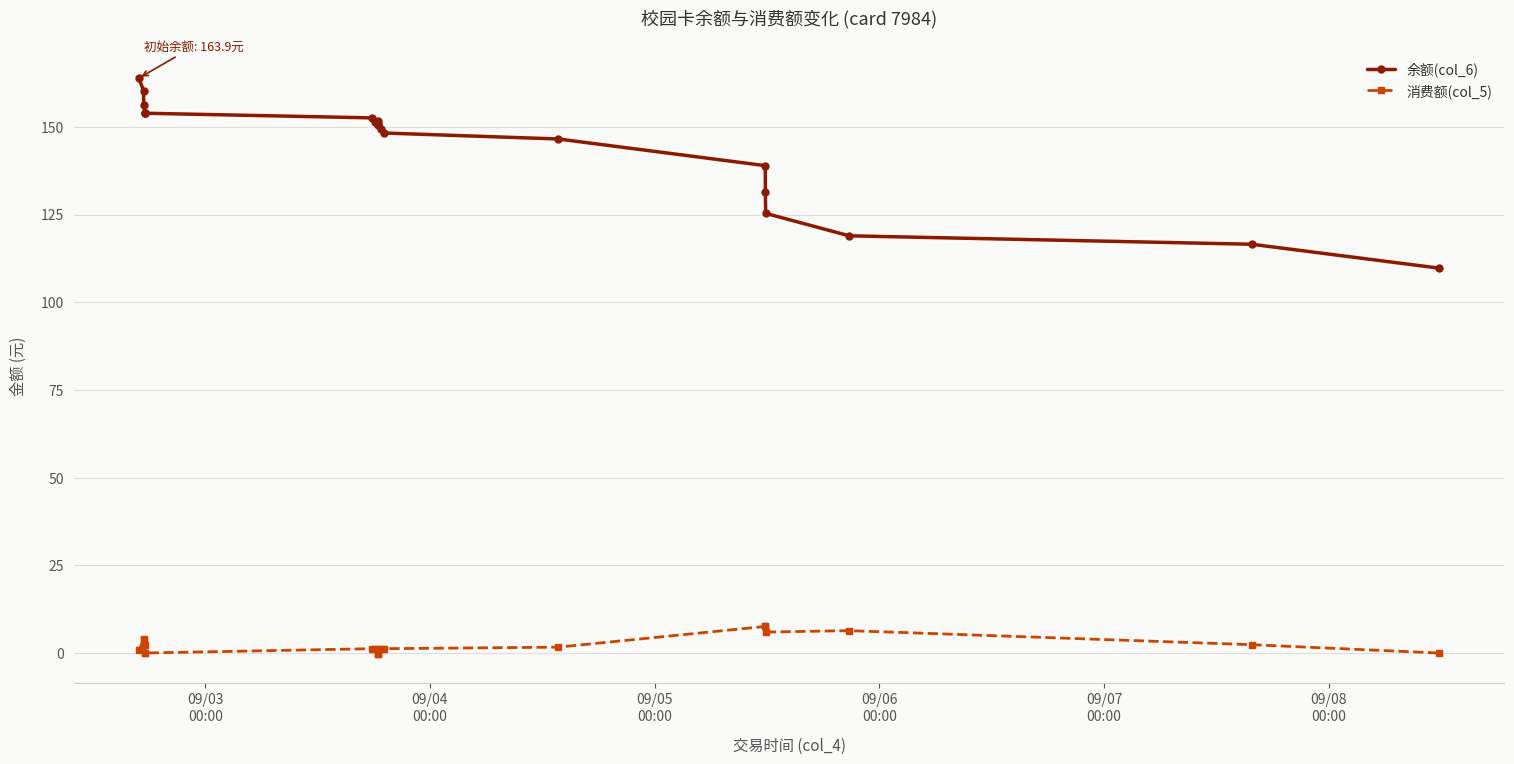

How many values in 消费额(col_5) are below zero?

2